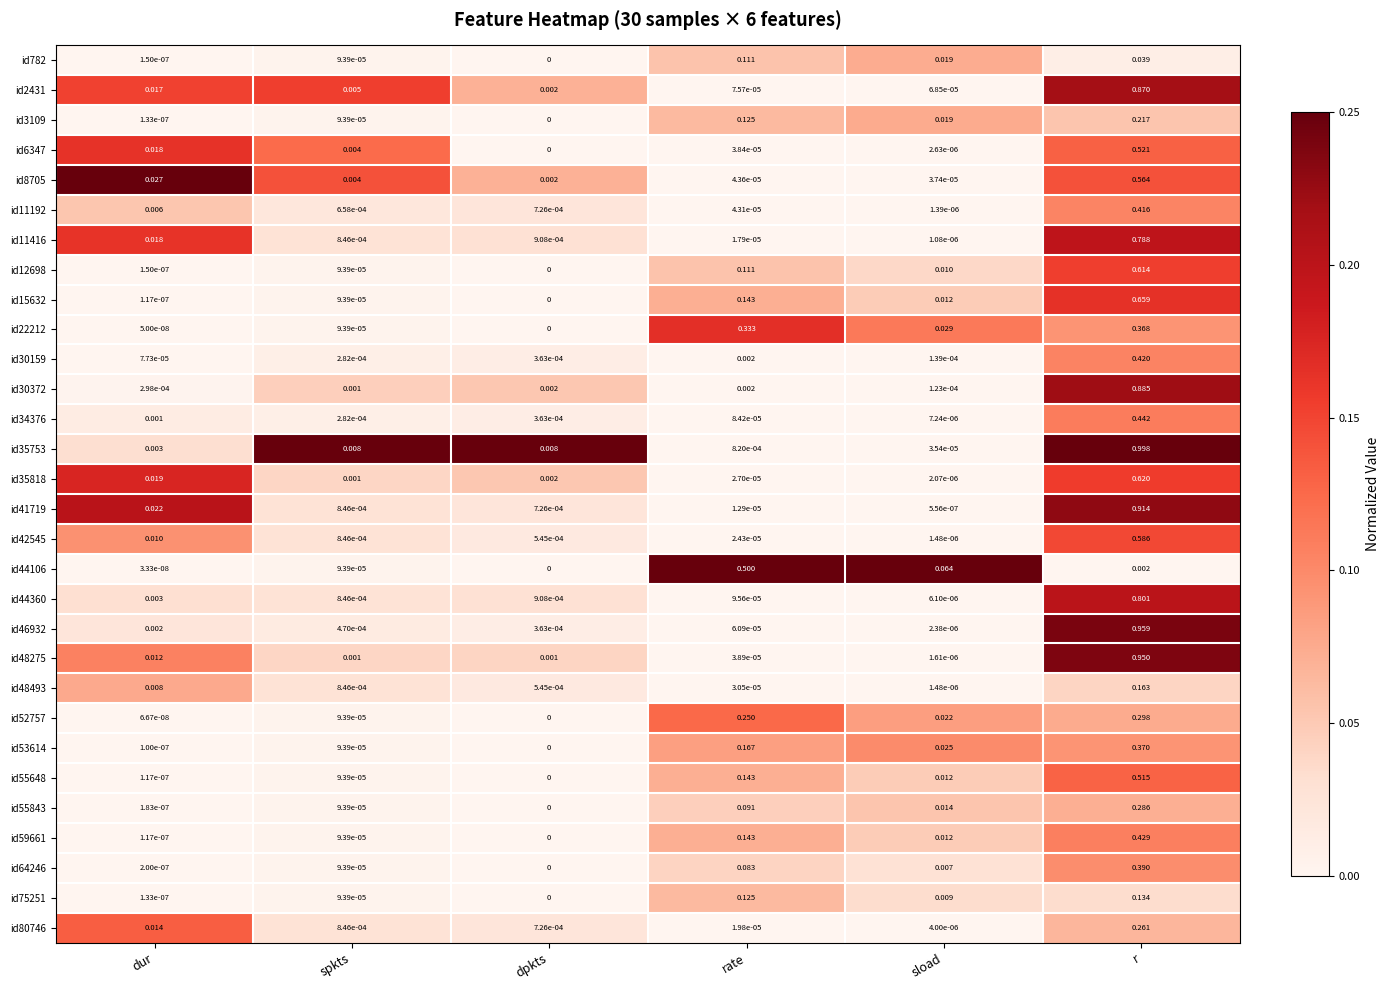

Which series has the largest total across all categories?

id35753